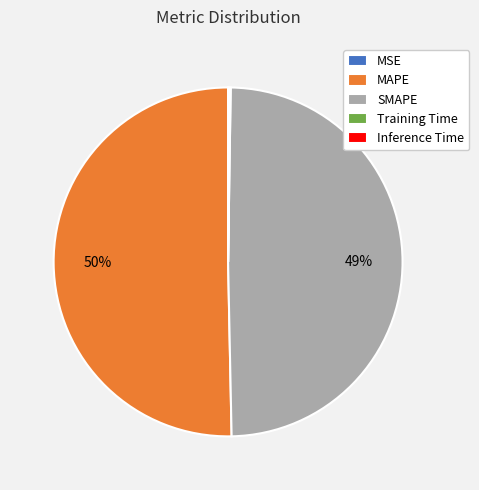

Is it true that SMAPE is 36% of the pie?

False